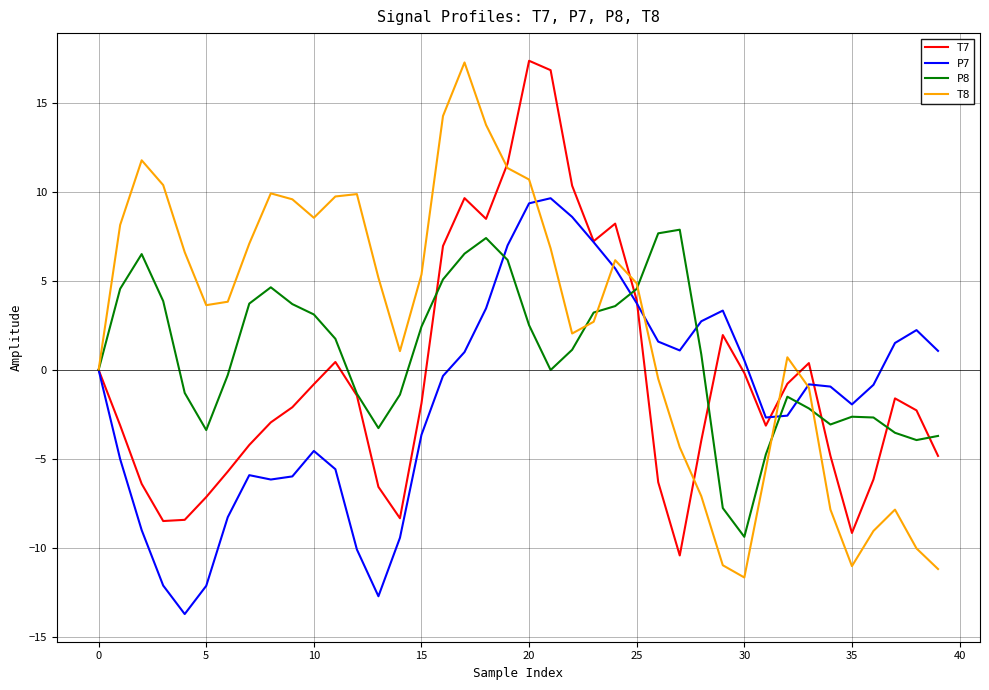

Which series has the largest total across all categories?

T8